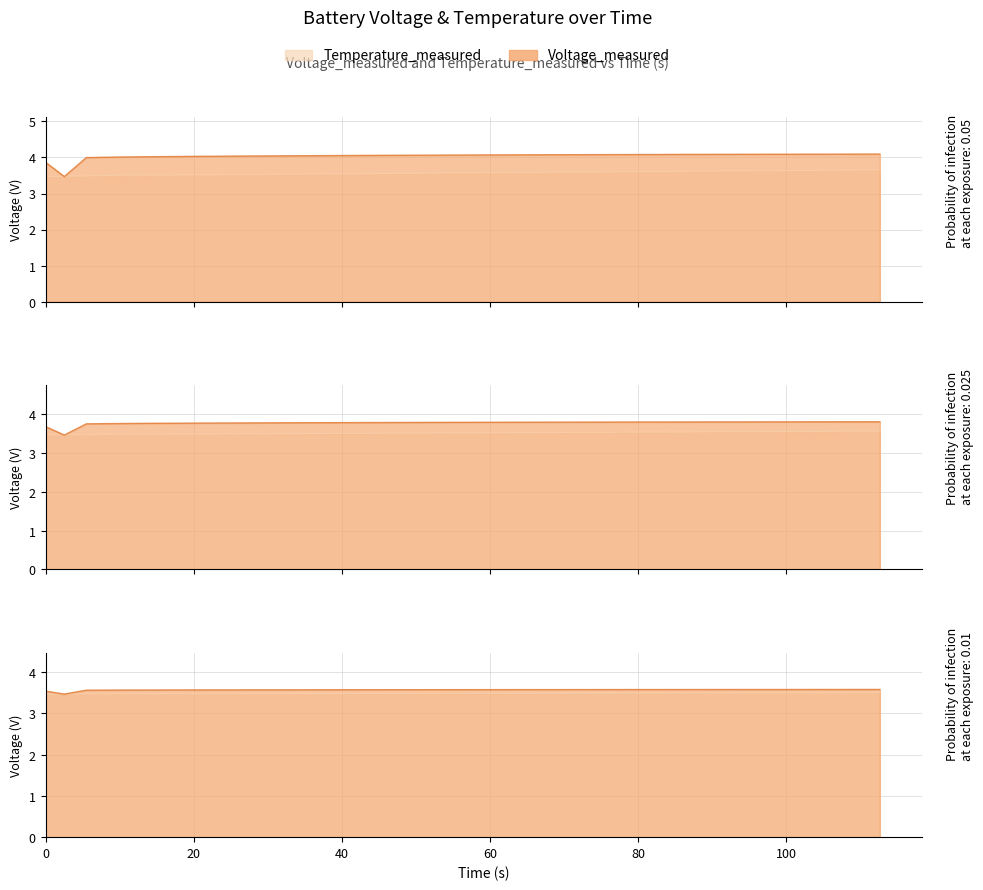

The value of temperature at 38 is 2.3. True or false?

False